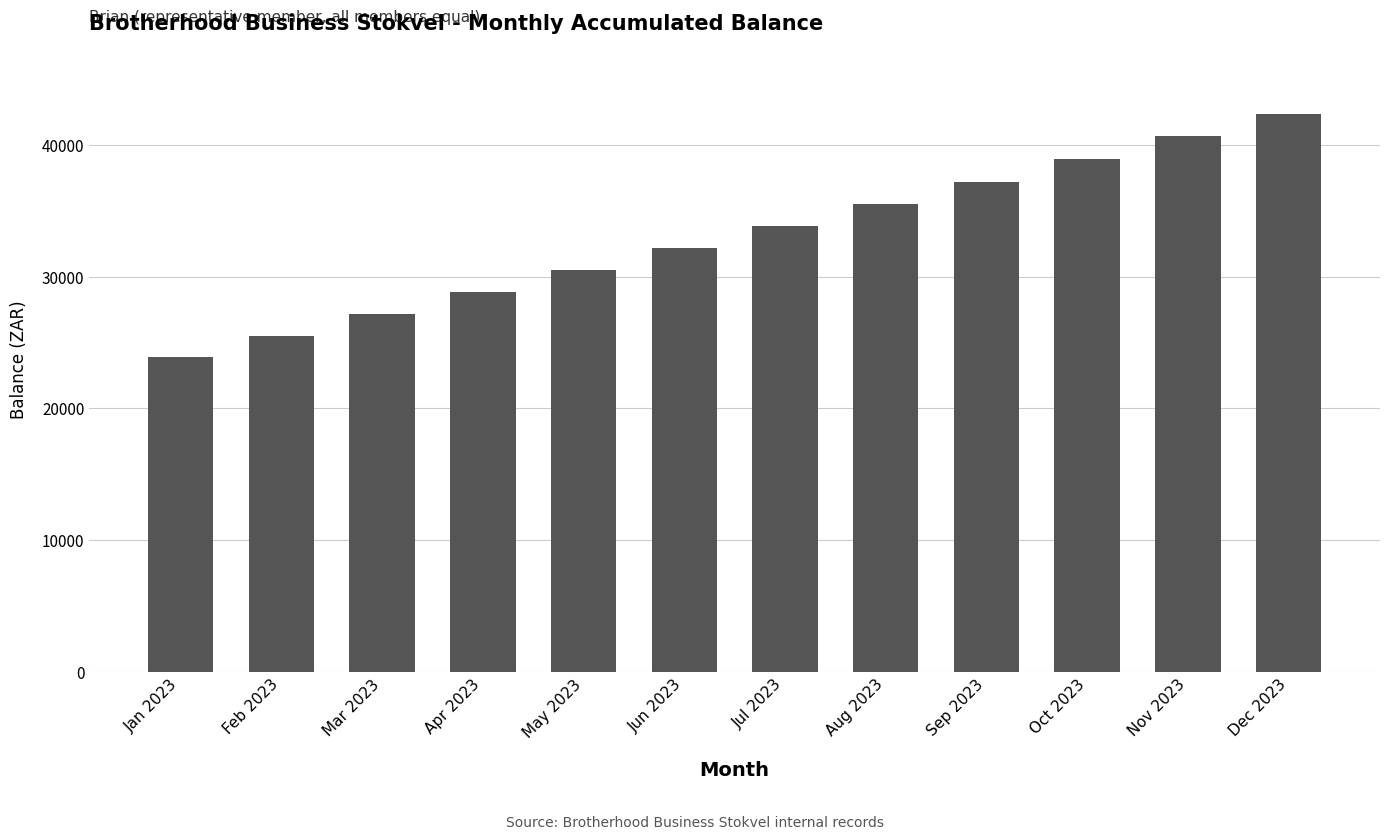

What is the difference between the values at Oct 2023 and Dec 2023?

3451.0